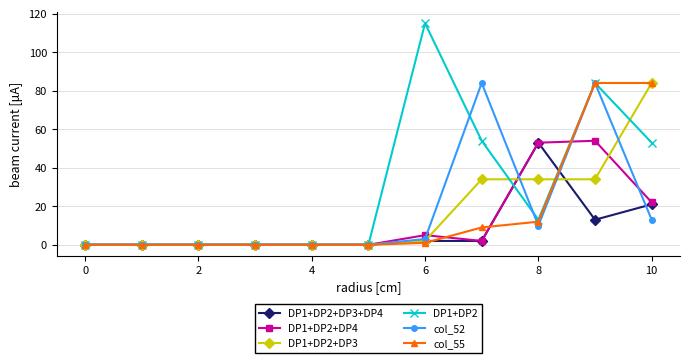

What is the greatest value displayed?

115